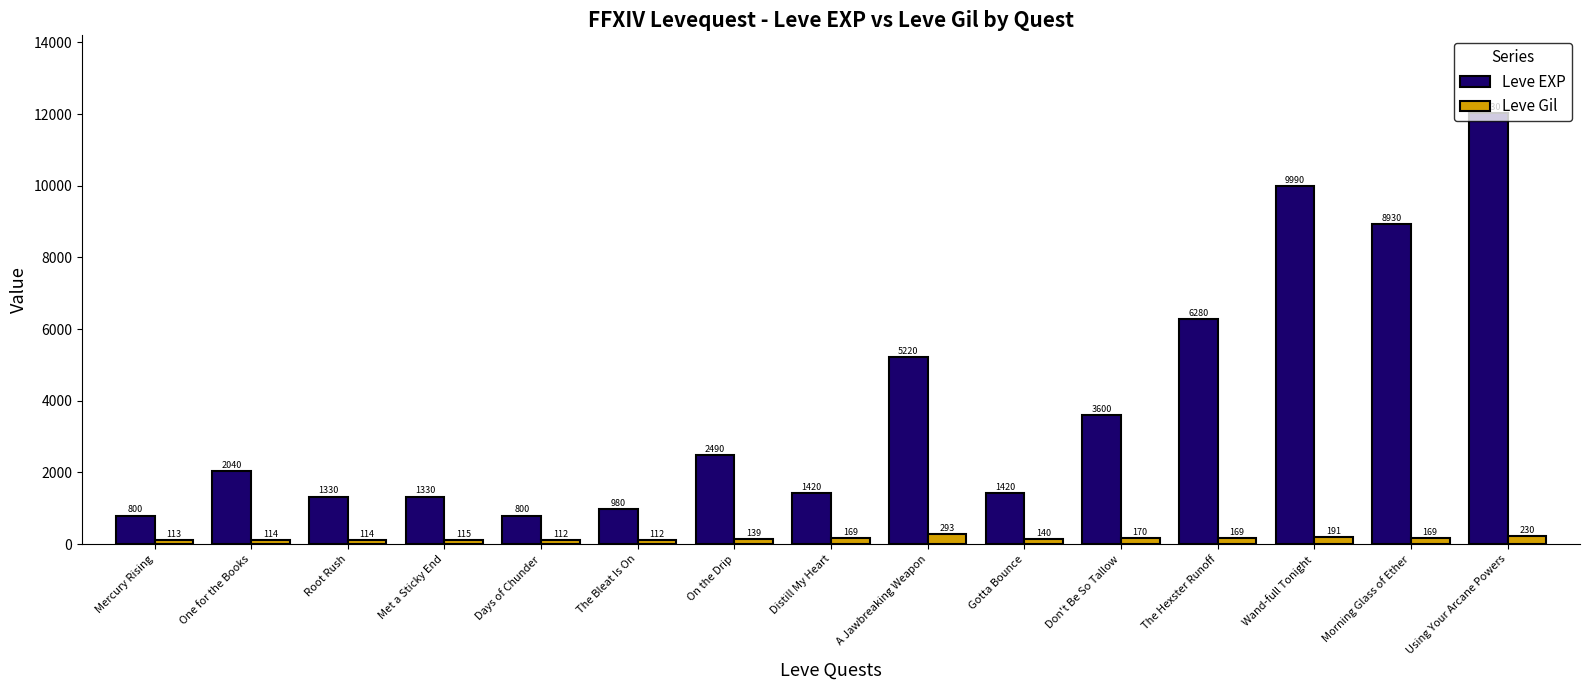

Where is Leve Gil nearest to the value 202?

Wand-full Tonight